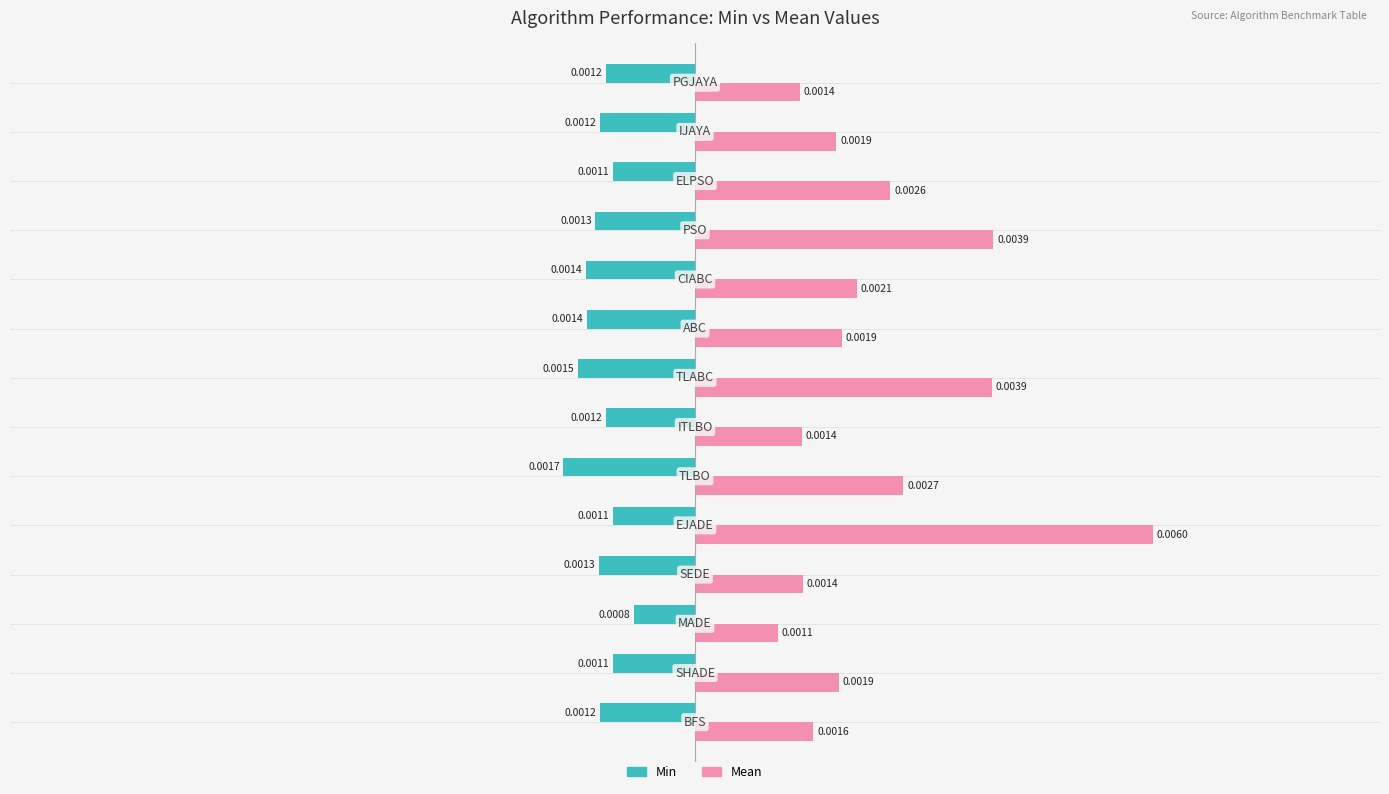

At how many categories does at least one series exceed 0?

14